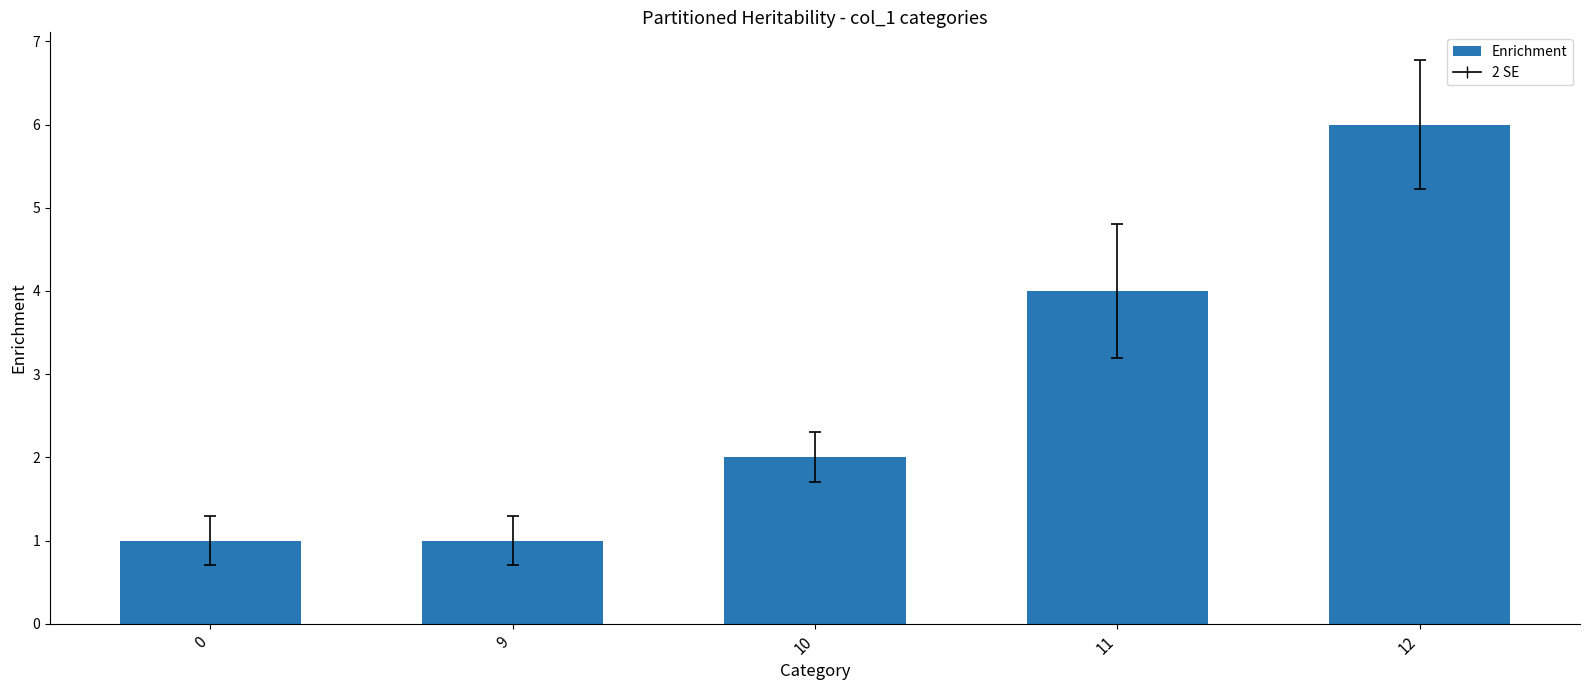

Reading right to left, transcribe all the data shown in this chart.

6	4	2	1	1